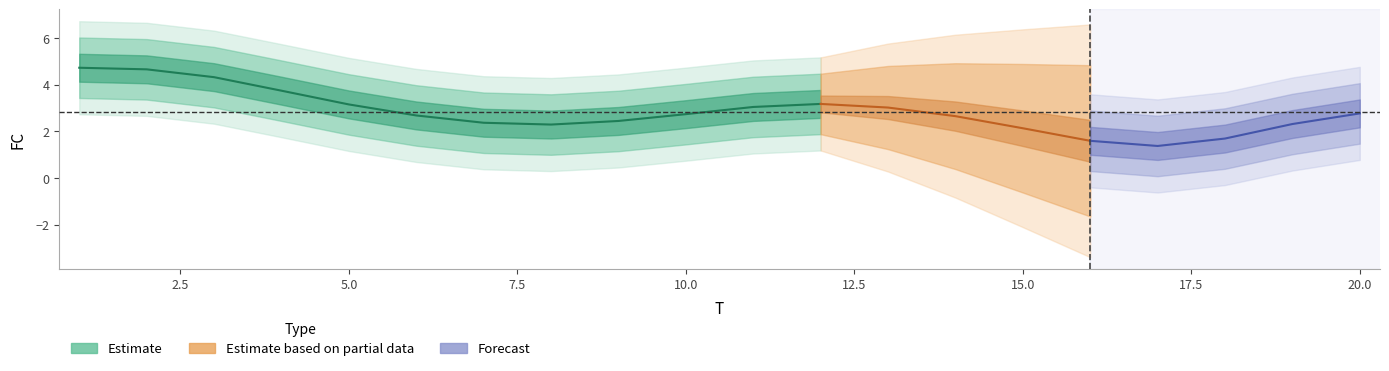

Where does the data first go above 3?

1